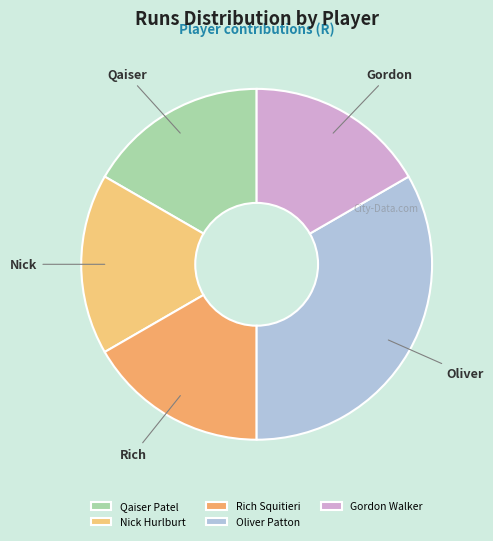

True or false: Qaiser Patel accounts for 17% of the total.

True